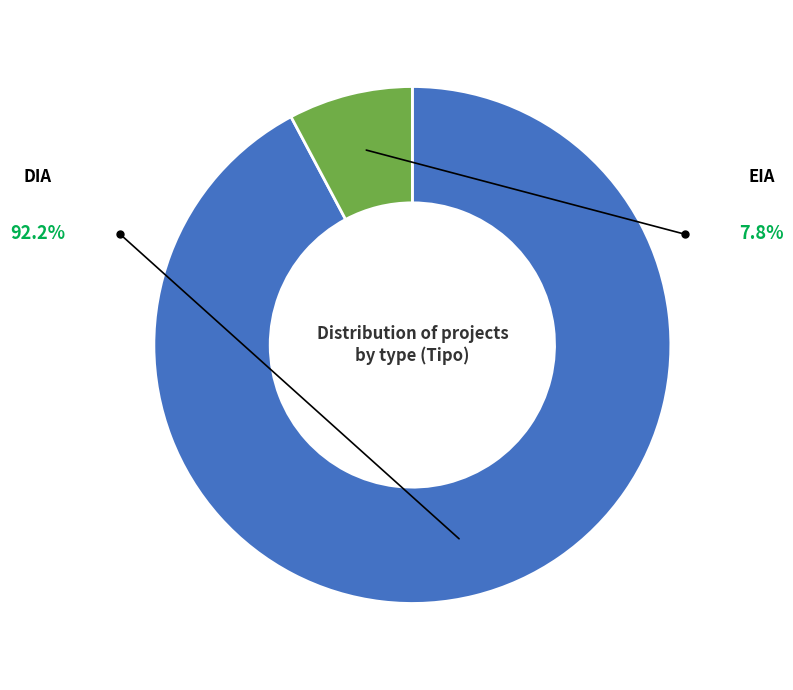

What is the largest slice in the pie chart?

DIA